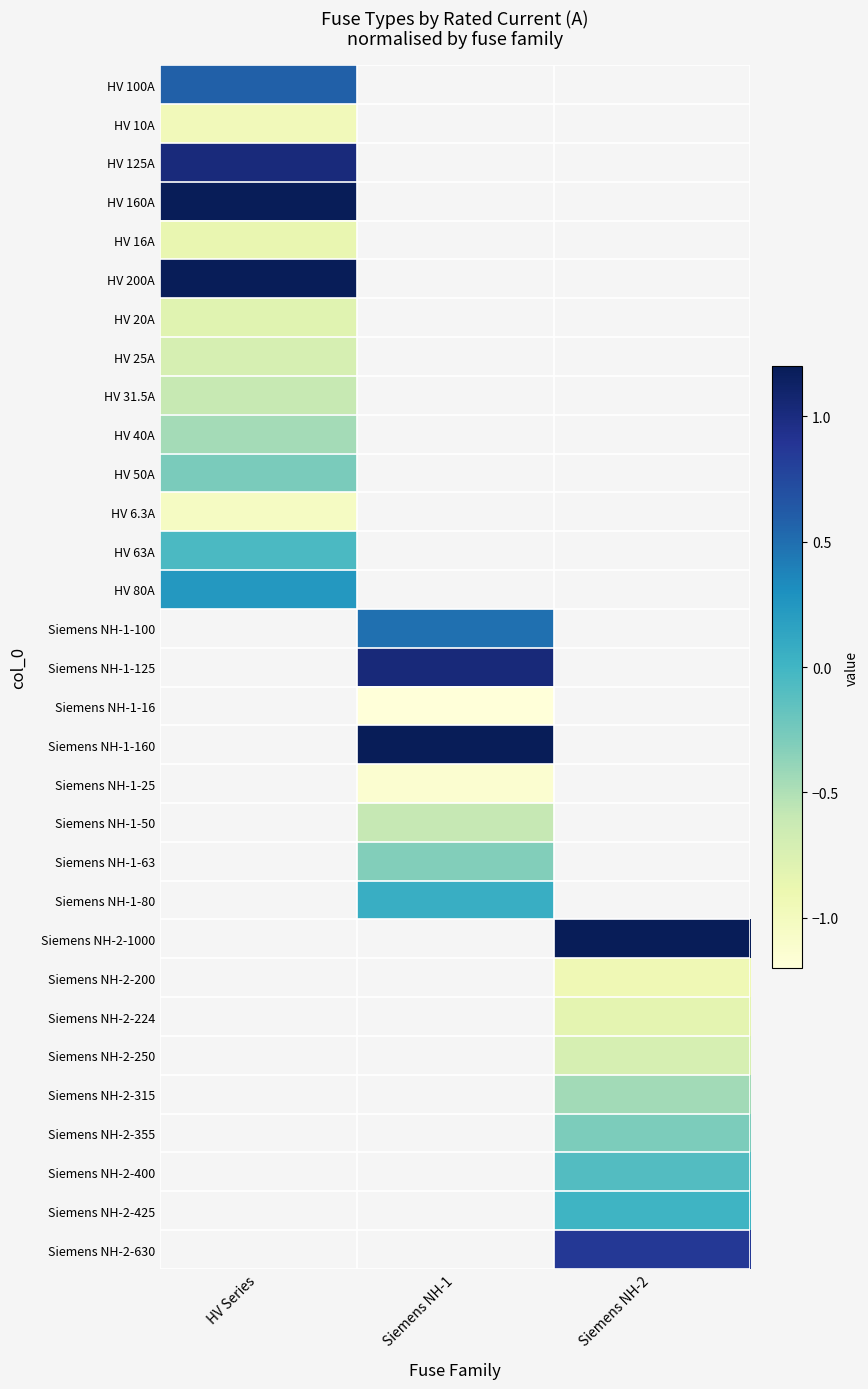

List the labels in order of Siemens NH-1-50 value, smallest first.

HV Series, Siemens NH-1, Siemens NH-2